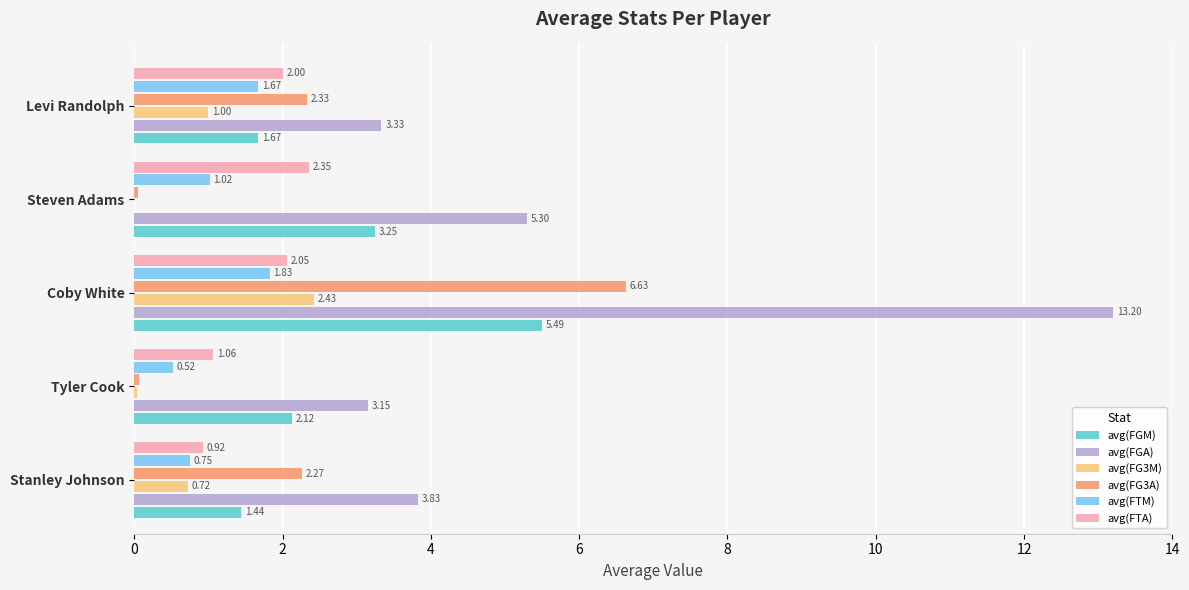

At which category does the chart reach its peak across all series?

Coby White